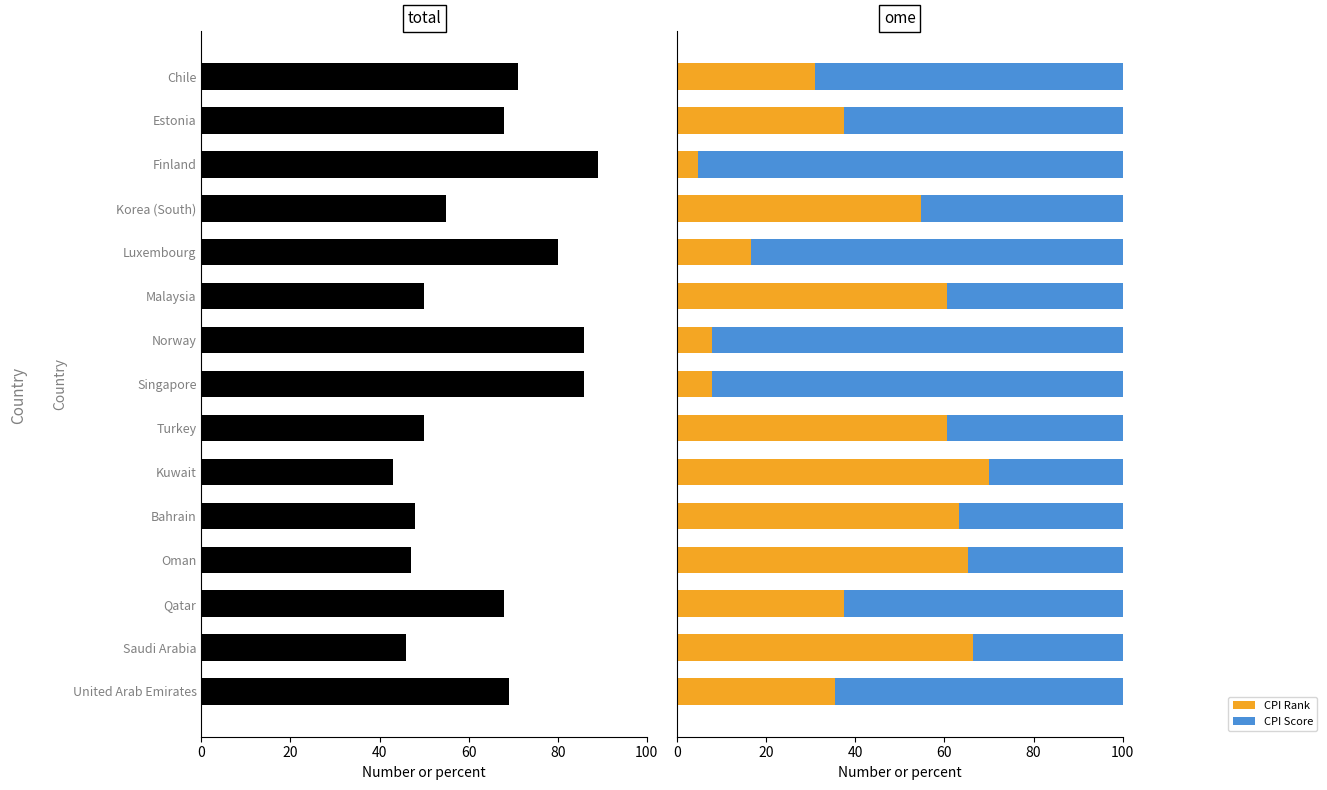

How many data points in CPI Score are less than 62?

7